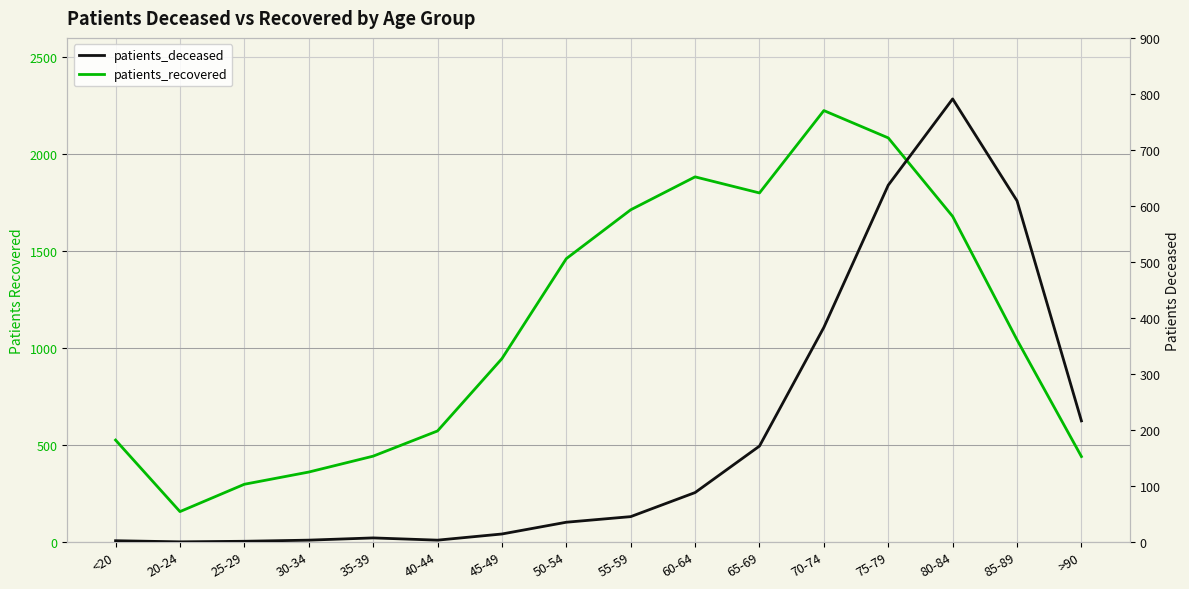

How many categories are shown in the chart?

16